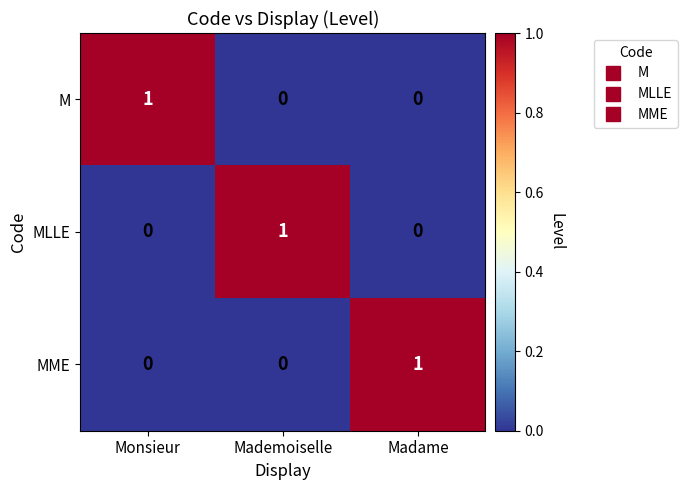

What is the spread (max minus min) of values at Mademoiselle?

1